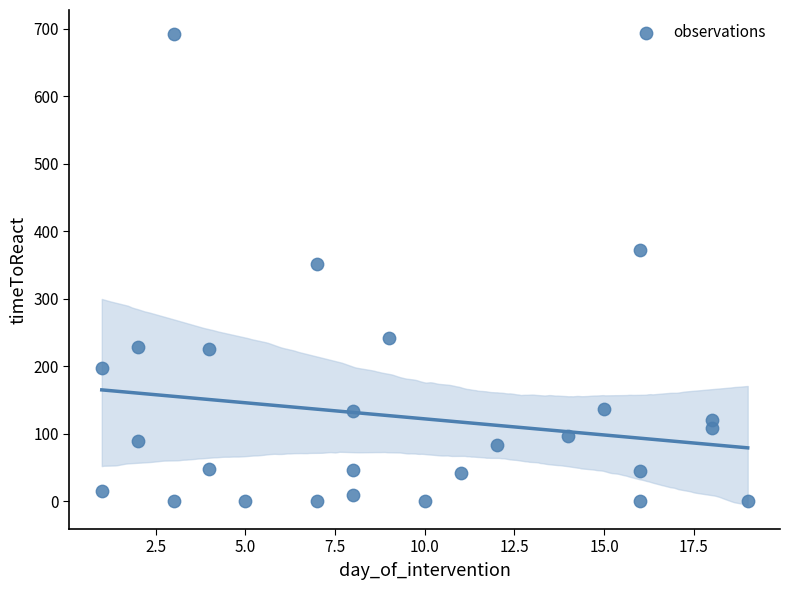

What is the range of Y values (max minus min)?

693